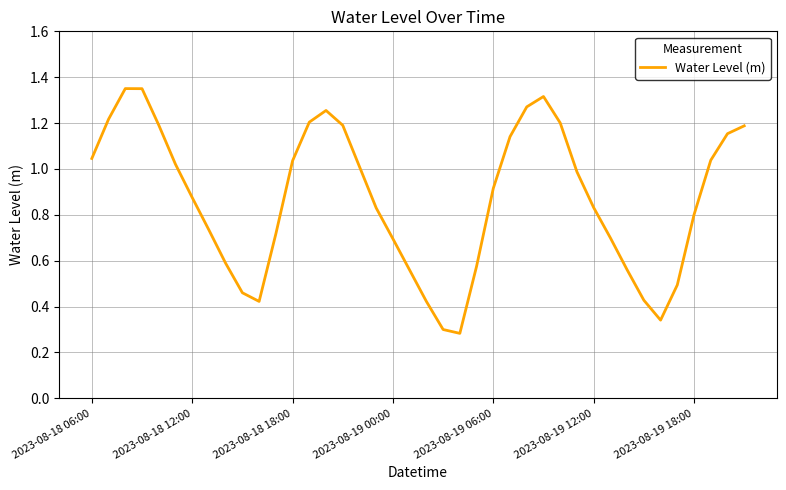

Does the chart display data point markers on the line(s)?

No